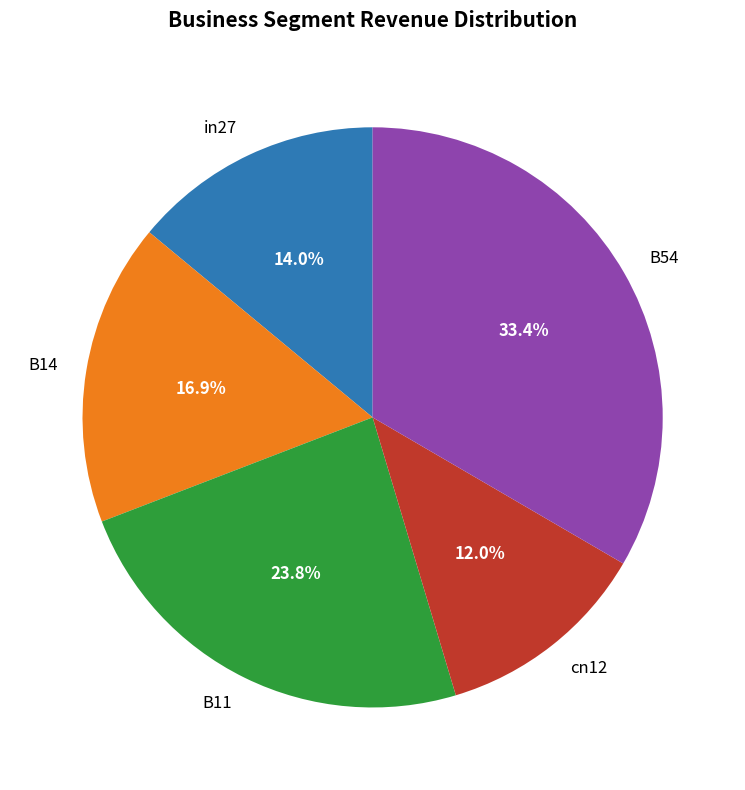

Which slice is the largest?

B54